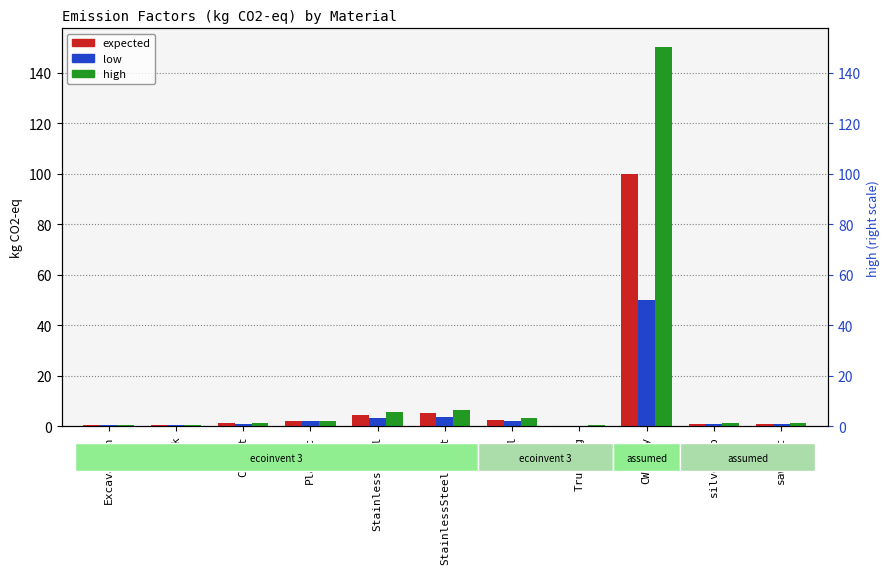

Which label corresponds to the largest value in the chart?

CWFClay